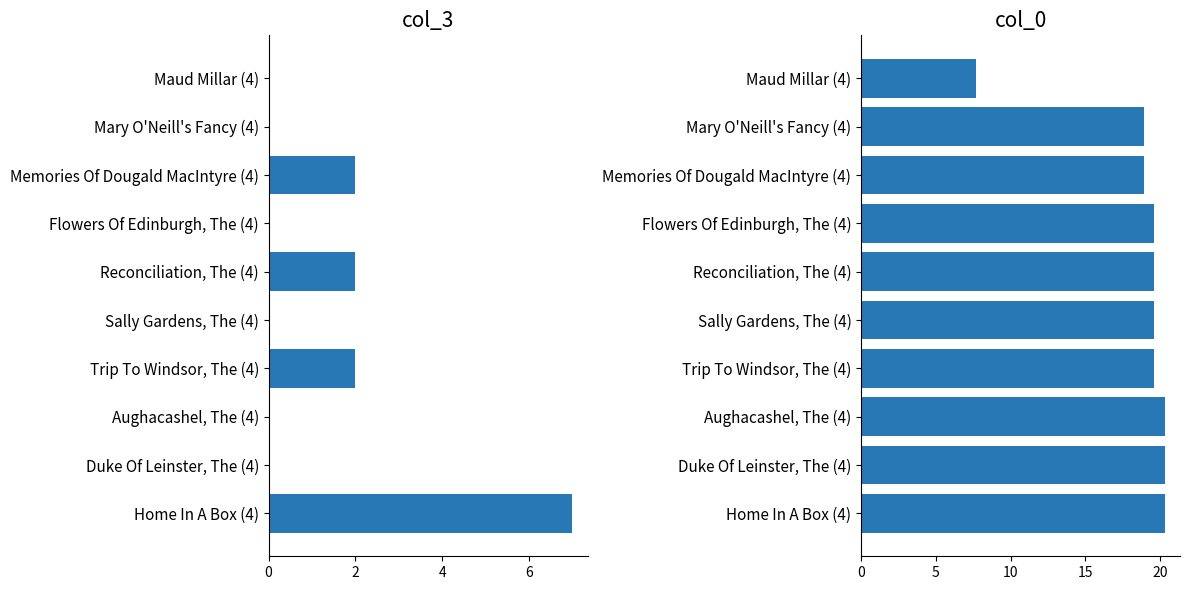

How many groups of bars are there?

10